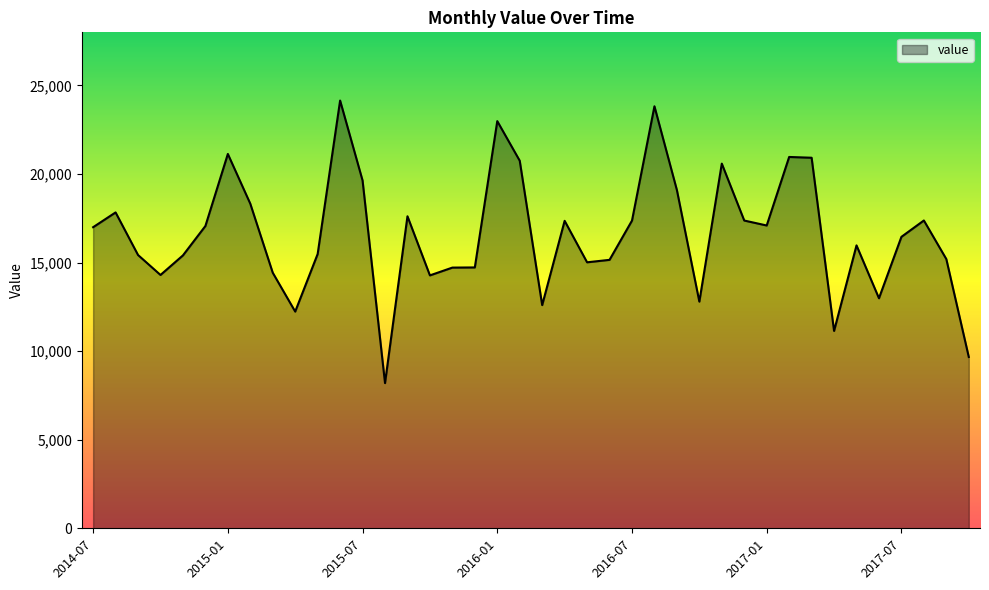

What is the smallest value displayed?

8197